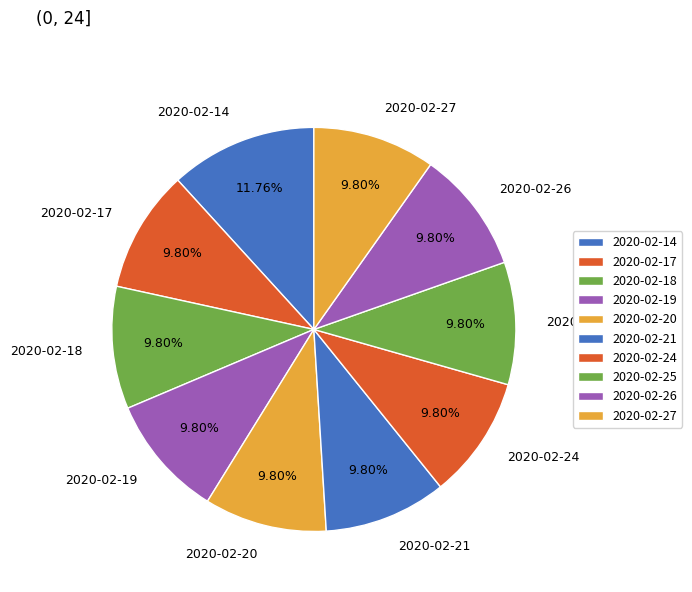

What is the largest slice in the pie chart?

2020-02-14